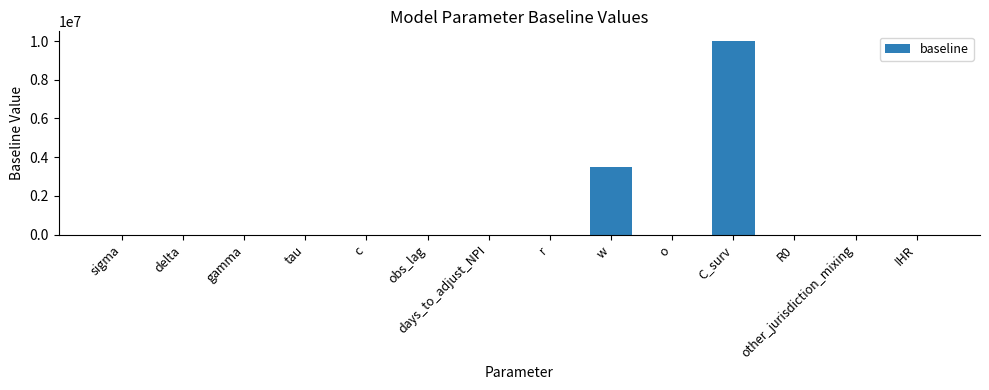

At which category does the chart reach its peak across all series?

C_surv